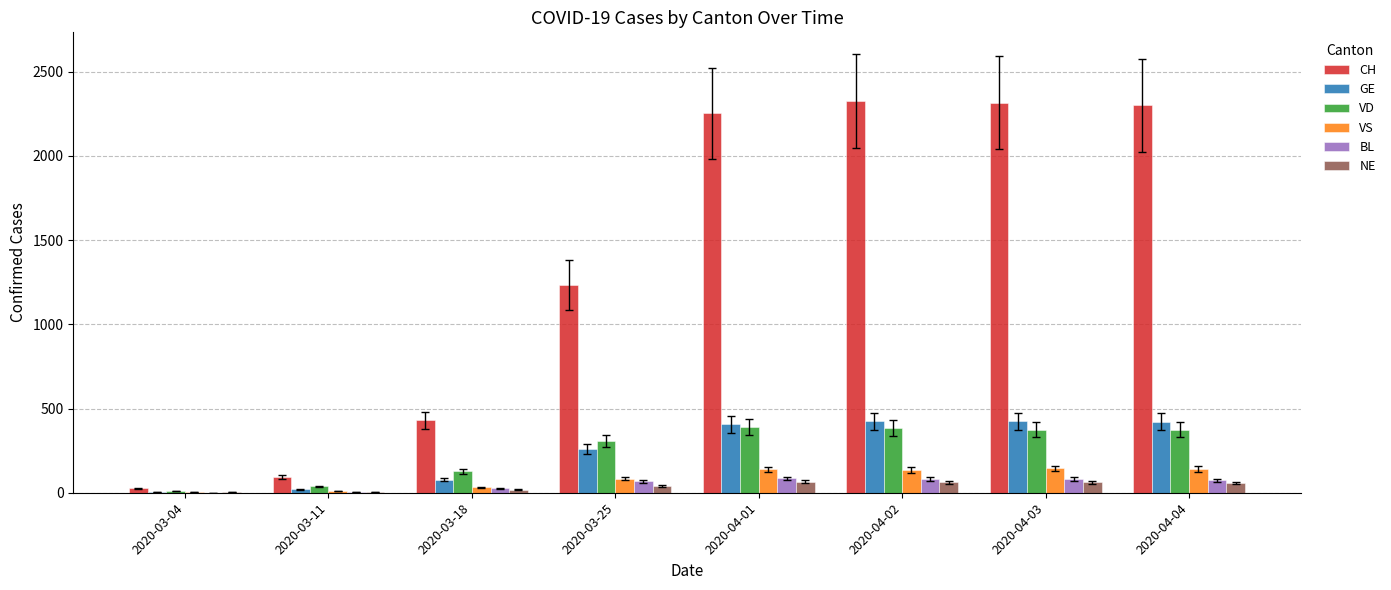

Is it true that CH equals 2252 at 2020-04-01?

True